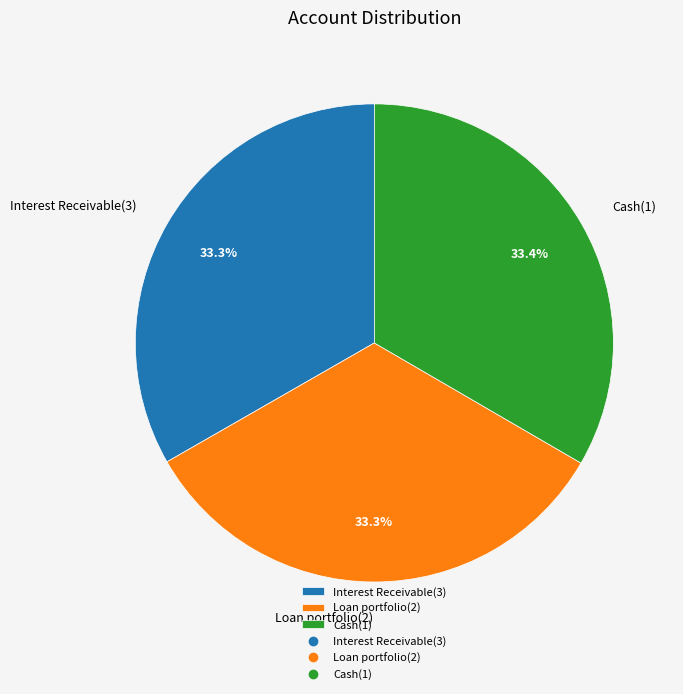

To the nearest percent, what portion does Loan portfolio(2) represent?

33%